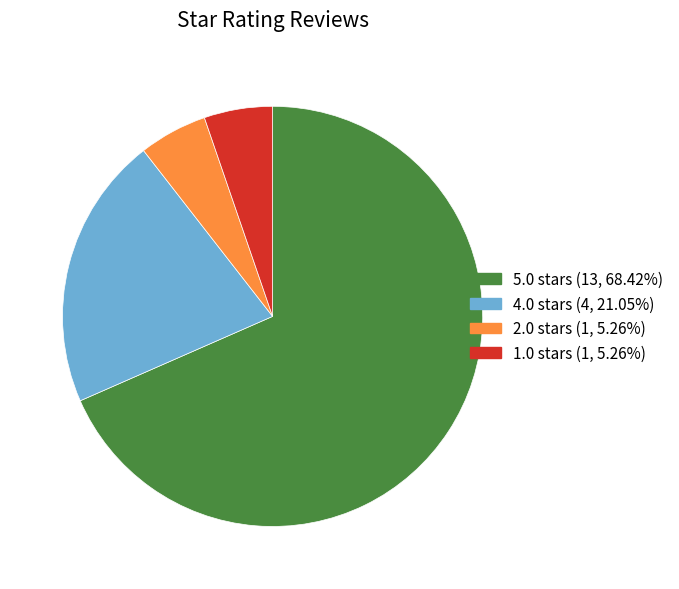

Which category has the biggest portion of the pie?

5.0